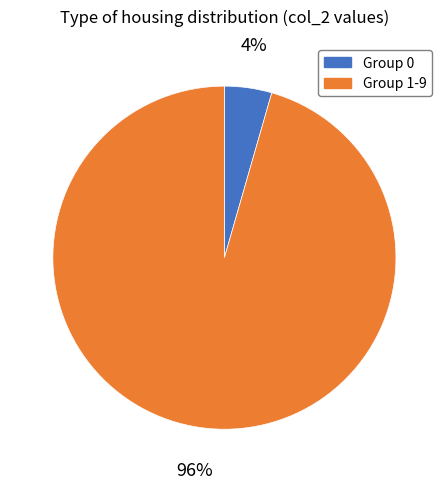

Does any single category account for the majority?

Yes